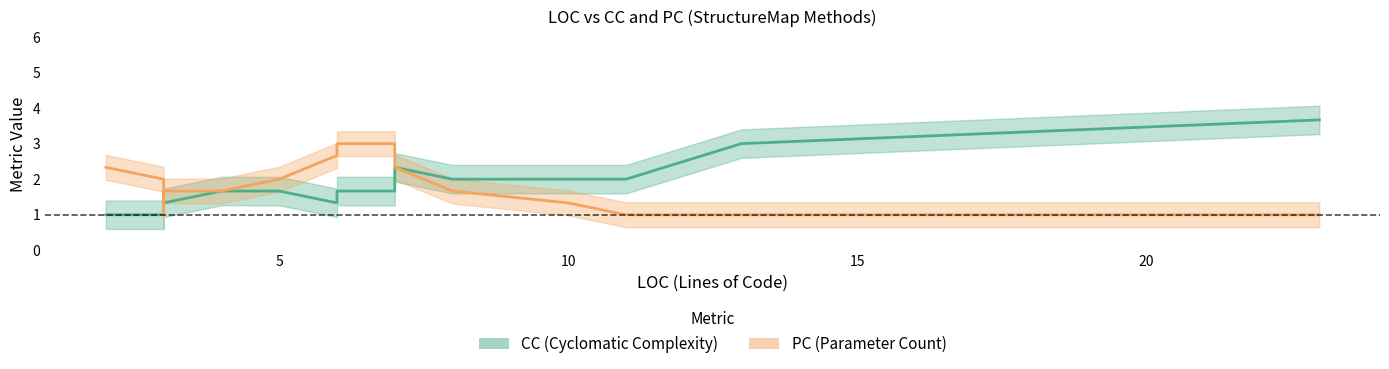

Reading left to right, extract all data points from this chart.

CC: 1.0	1.0	1.3	1.3	1.3	1.0	1.0	1.3	1.7	1.7	1.7	1.3	1.7	1.7	2.3	2.0	2.0	2.0	3.0	3.7
PC: 2.3	2.0	1.3	1.3	1.0	1.3	1.7	1.7	1.7	1.7	2.0	2.7	3.0	3.0	2.3	1.7	1.3	1.0	1.0	1.0